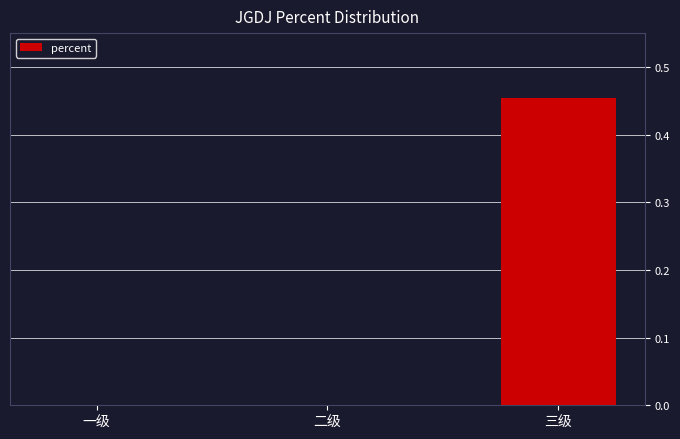

What is the change in value from 一级 to 三级?

+0.5